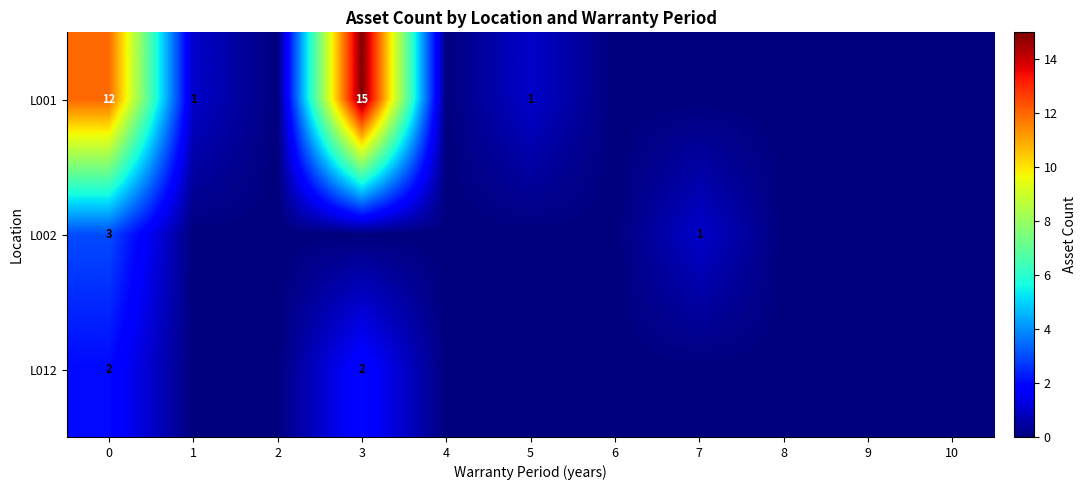

At how many categories does at least one series exceed 10?

2